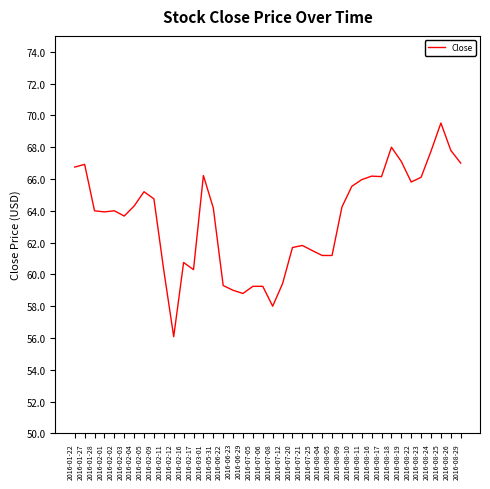

What is the difference between the maximum and minimum values?

13.4